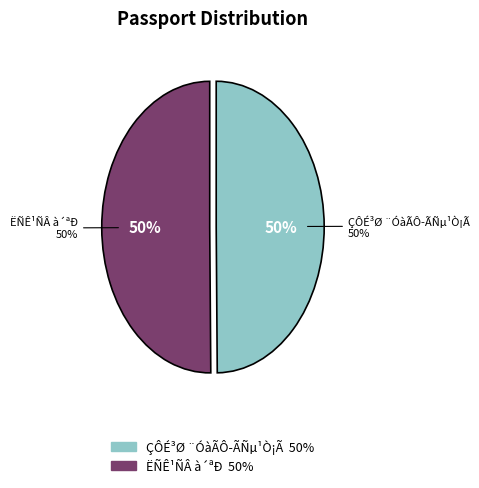

How many slices are in this pie chart?

2